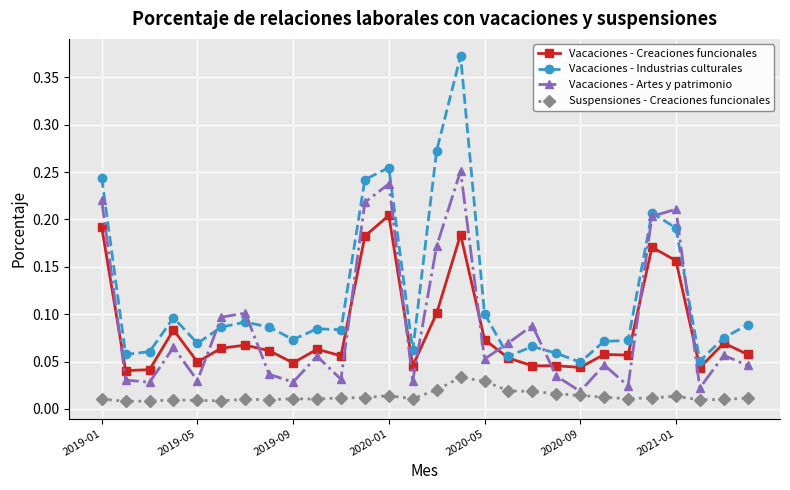

True or false: Suspensiones - Creaciones funcionales and Vacaciones - Industrias culturales cross at least once.

False